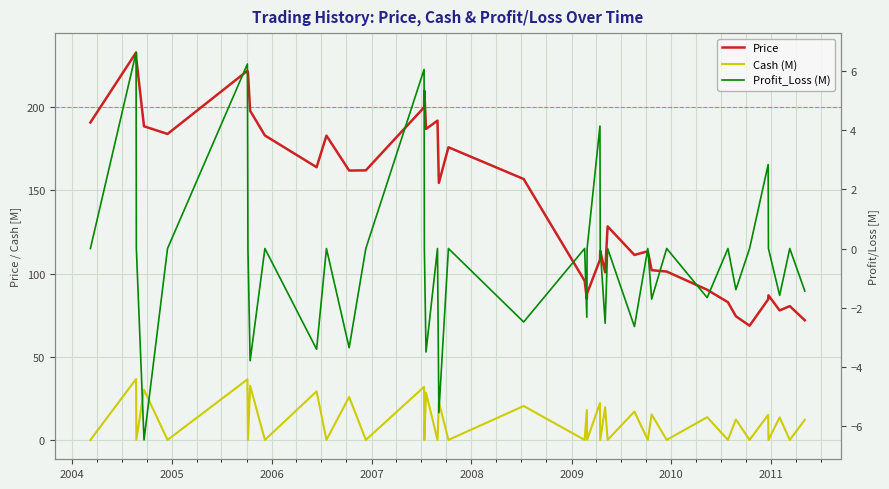

Reading left to right, transcribe all the data shown in this chart.

Price: 190.9	233.0	229.0	188.6	184.0	222.0	220.9	197.9	183.1	164.0	183.0	162.0	162.1	200.0	210.0	187.0	192.0	154.6	176.0	156.9	95.7	84.8	88.1	108.3	113.7	100.8	128.4	111.2	113.5	102.1	101.2	90.3	82.8	74.4	68.7	84.5	87.0	77.9	80.5	71.9
Cash (M): 0.0	36.6	0.0	30.2	0.0	36.4	0.0	32.6	0.0	29.2	0.0	25.8	0.0	31.9	0.0	28.4	0.0	22.9	0.0	20.4	0.0	18.1	0.0	22.2	0.0	19.7	0.0	17.0	0.0	15.3	0.0	13.7	0.0	12.3	0.0	15.1	0.0	13.5	0.0	12.1
Profit_Loss (M): 0.0	6.6	0.0	-6.5	0.0	6.2	0.0	-3.8	0.0	-3.4	0.0	-3.4	0.0	6.0	0.0	-3.5	0.0	-5.5	0.0	-2.5	0.0	-2.3	0.0	4.1	0.0	-2.5	0.0	-2.6	0.0	-1.7	0.0	-1.7	0.0	-1.4	0.0	2.8	0.0	-1.6	0.0	-1.4